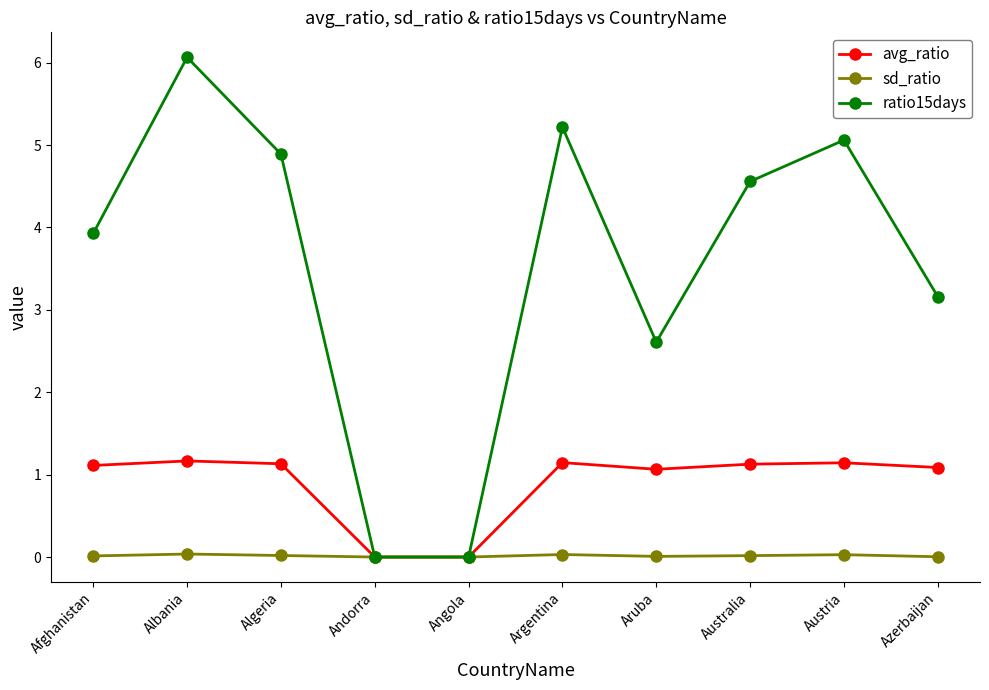

Rank the series by their average value, from lowest to highest.

sd_ratio, avg_ratio, ratio15days